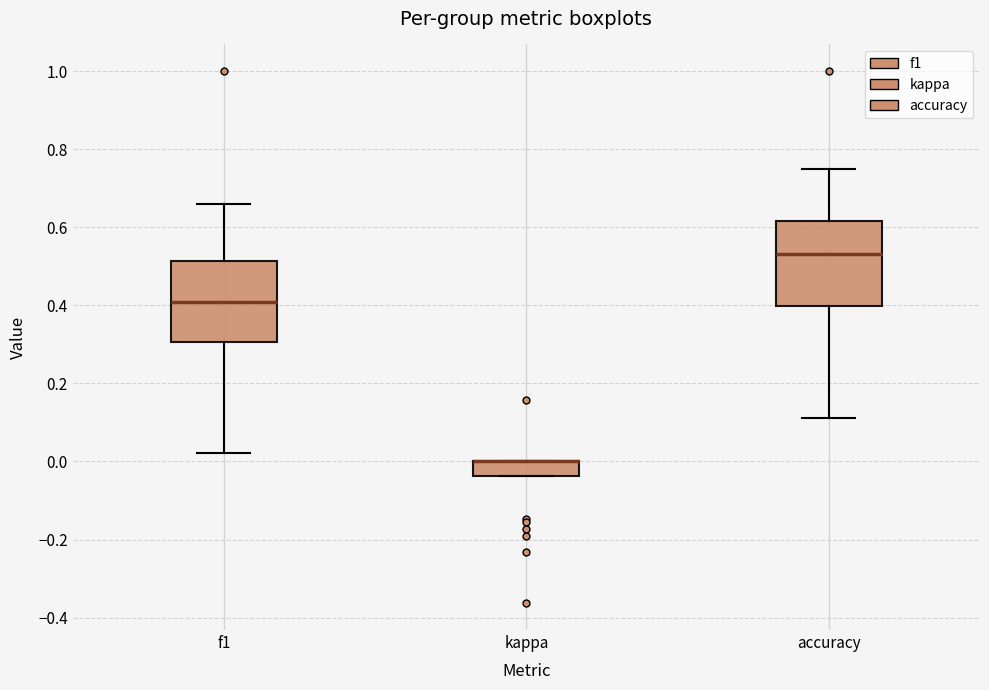

Reading left to right, read every box against the y-axis: the position of its median line, the range the box covers, and the ends of its whiskers. The values are not printed on the chart, so give them approximately, as read against the axis.

f1: median 0.40, box 0.30 to 0.52, whiskers 0.02 to 0.66
kappa: median 0.00 (drawn on the box's upper edge), box -0.04 to 0.00, whiskers -0.04 to 0.00
accuracy: median 0.54, box 0.40 to 0.62, whiskers 0.12 to 0.76